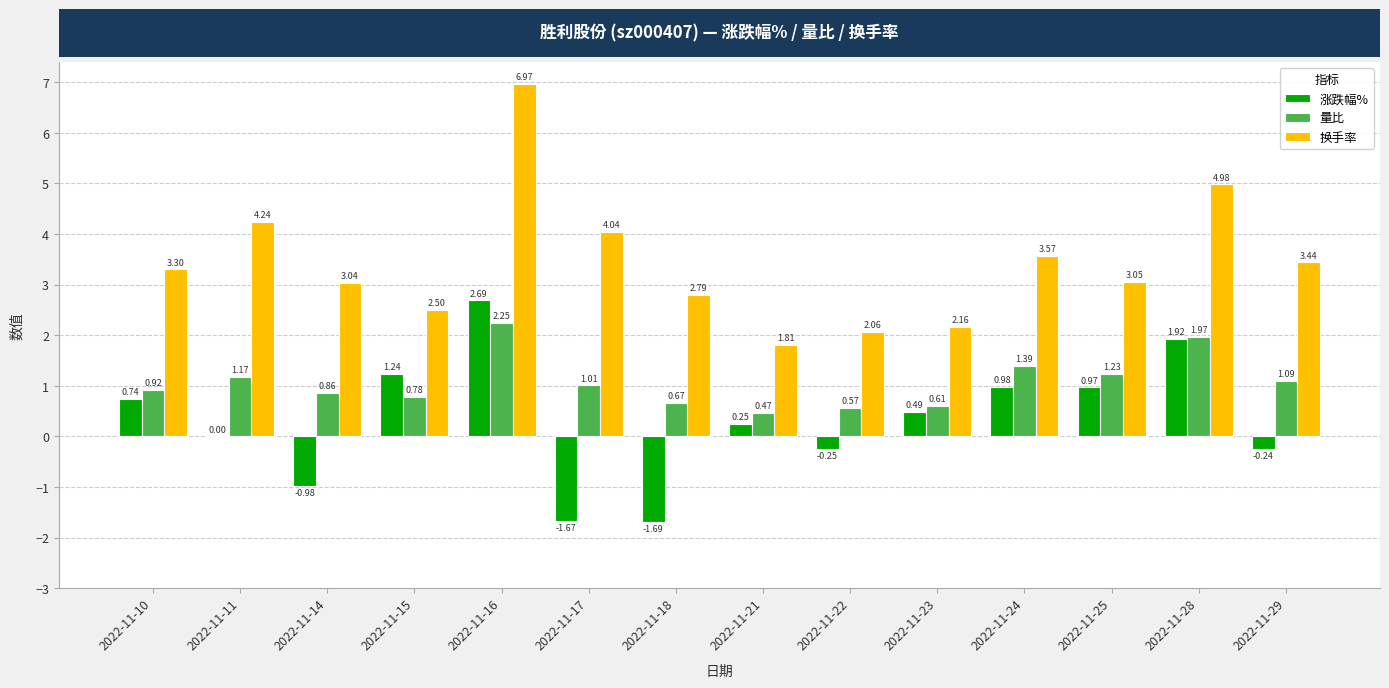

What is the total value across all series at 2022-11-23?

3.3